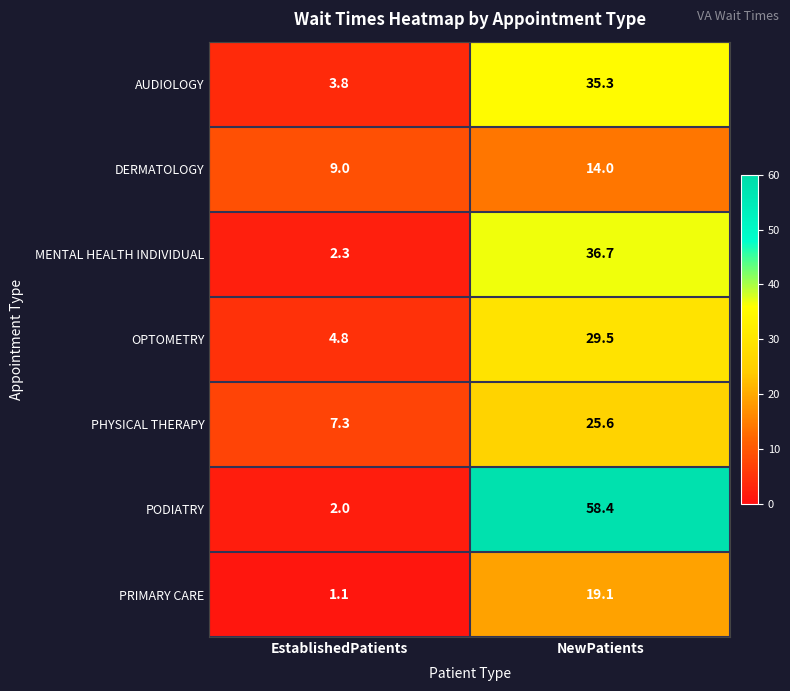

What is the difference between the PHYSICAL THERAPY values at NewPatients and EstablishedPatients?

18.3